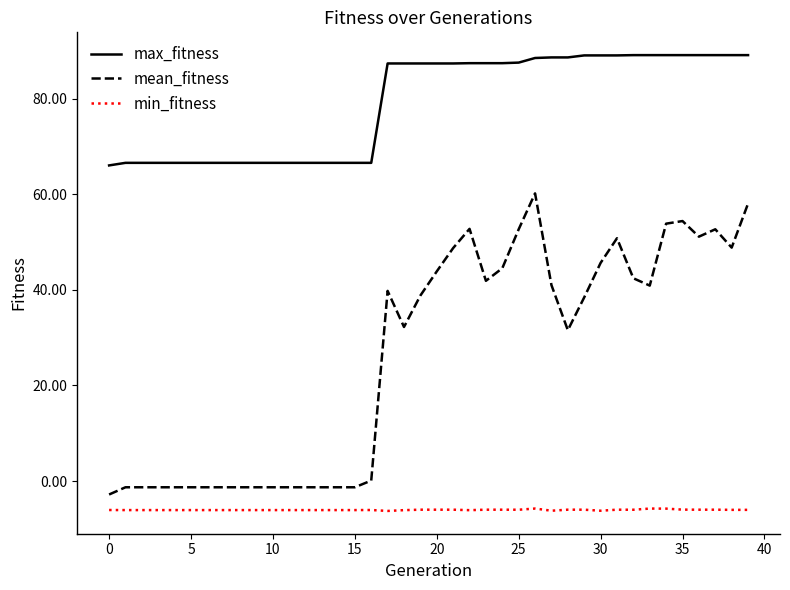

True or false: min_fitness and max_fitness cross at least once.

False